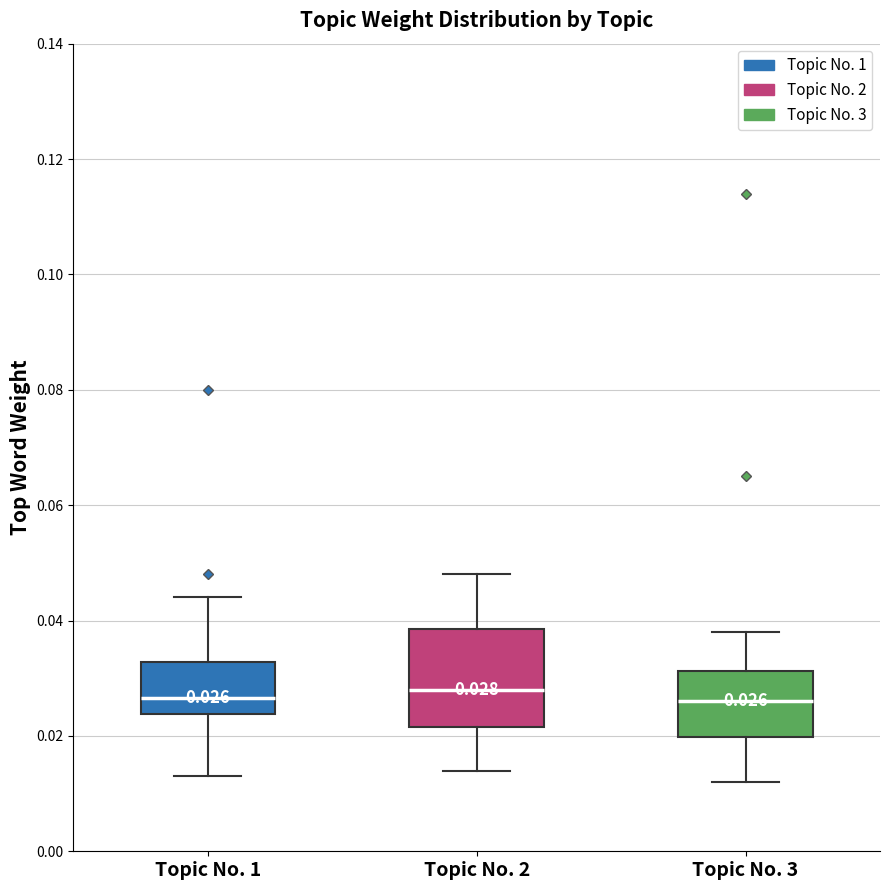

Comparing the boxes themselves (not the whiskers), which one is the tallest?

Topic No. 2